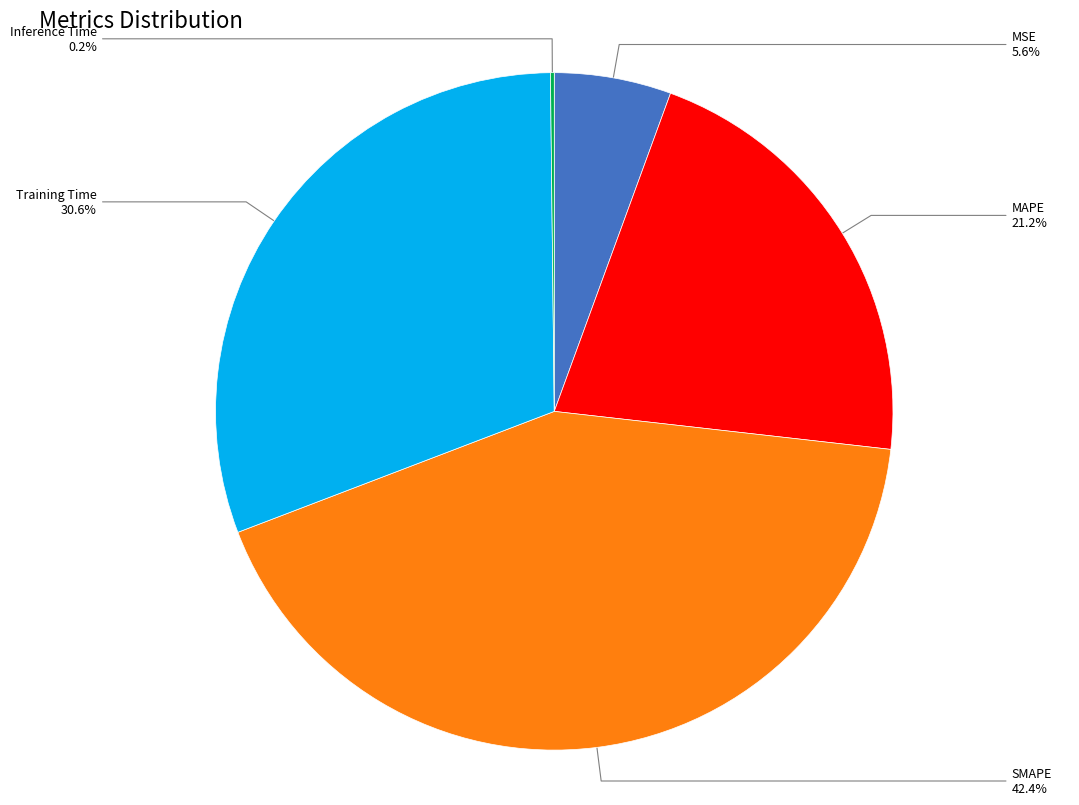

Combined, do MAPE and MSE account for over 50%?

No